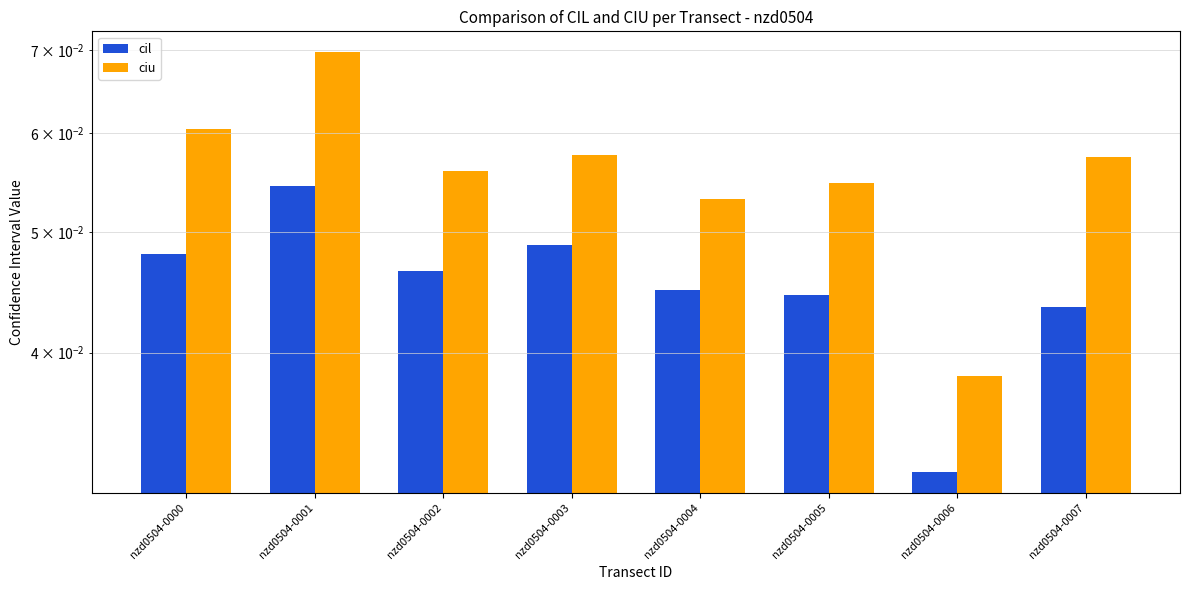

Reading left to right, transcribe all the data shown in this chart.

cil: nzd0504-0000=0.0	nzd0504-0001=0.1	nzd0504-0002=0.0	nzd0504-0003=0.0	nzd0504-0004=0.0	nzd0504-0005=0.0	nzd0504-0006=0.0	nzd0504-0007=0.0
ciu: nzd0504-0000=0.1	nzd0504-0001=0.1	nzd0504-0002=0.1	nzd0504-0003=0.1	nzd0504-0004=0.1	nzd0504-0005=0.1	nzd0504-0006=0.0	nzd0504-0007=0.1